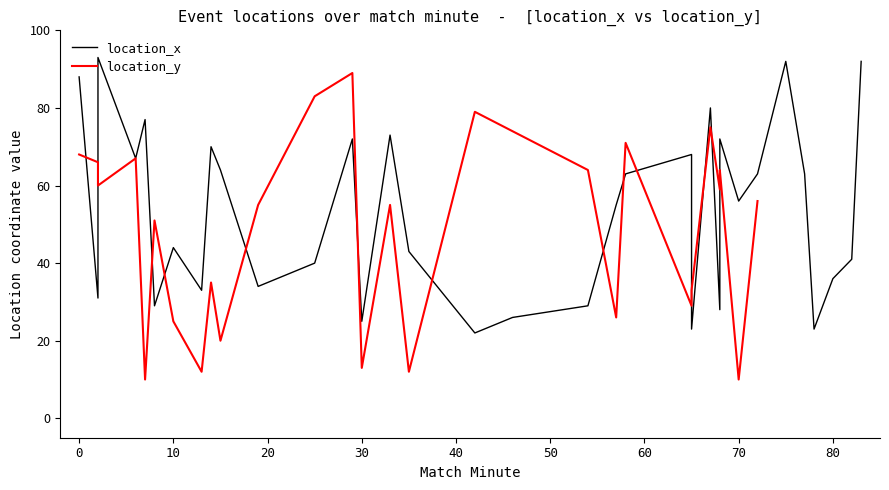

What is the minimum value shown in the chart?

22